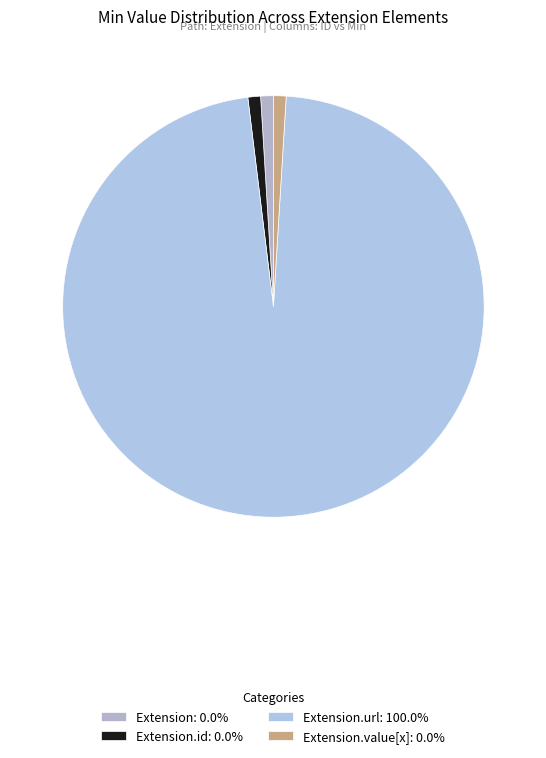

Rank the categories by value from highest to lowest.

Extension.url, Extension, Extension.id, Extension.value[x]